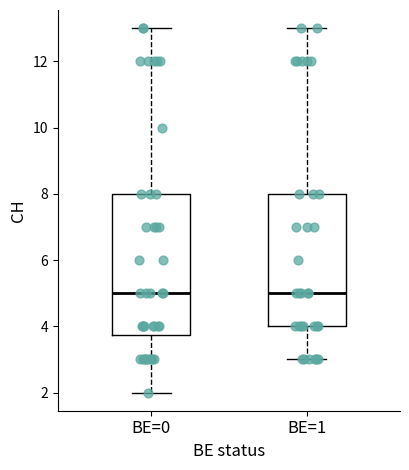

Where does the median line of the box for BE=1 sit on the y-axis? The values are not printed on the chart, so give them approximately, as read against the axis.

5.0